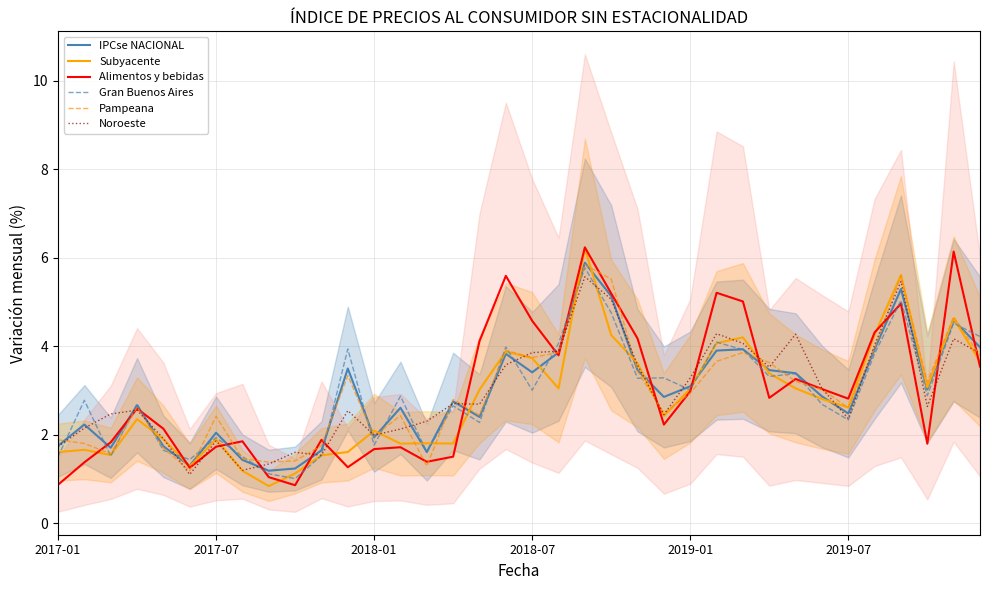

What is the difference between the Subyacente values at 2017-01 and 2019-01?

1.4